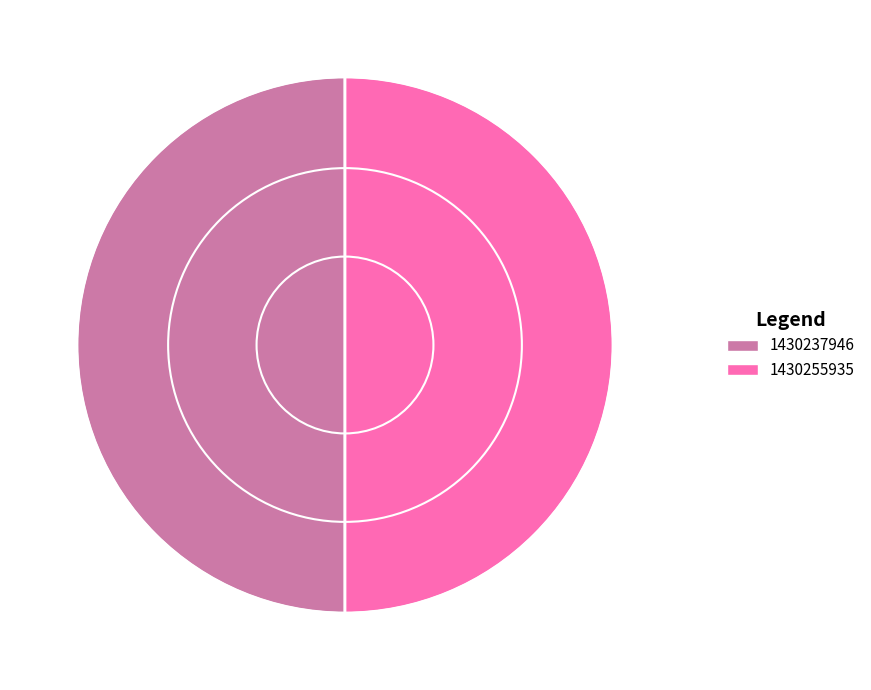

Is it true that 1430237946 is 42% of the pie?

False